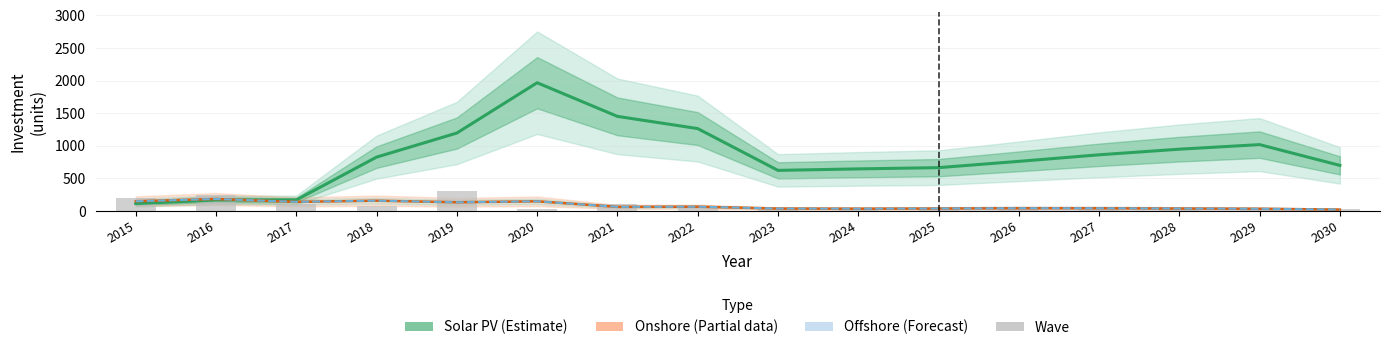

What is the minimum value shown in the chart?

20.7